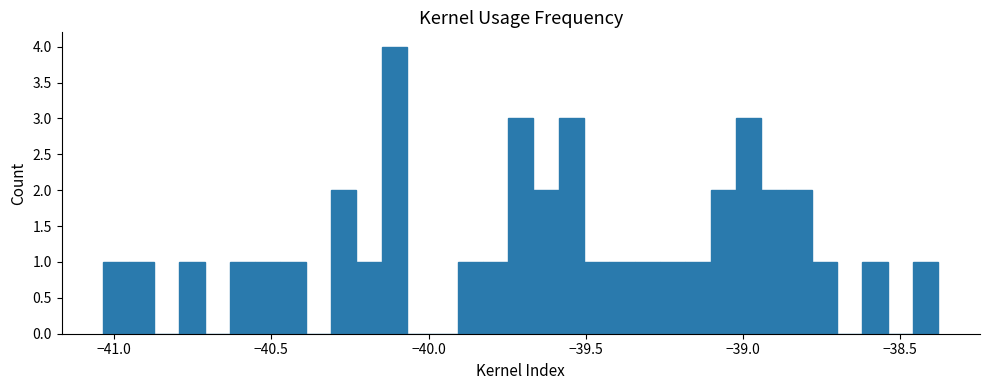

Read against the x-axis, roughly where is the centre of the tallest bar?

-40.10